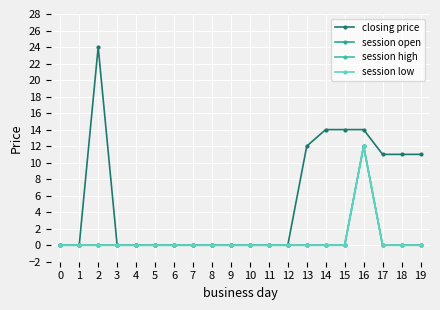

List the labels in order of session low value, largest first.

16, 0, 1, 2, 3, 4, 5, 6, 7, 8, 9, 10, 11, 12, 13, 14, 15, 17, 18, 19